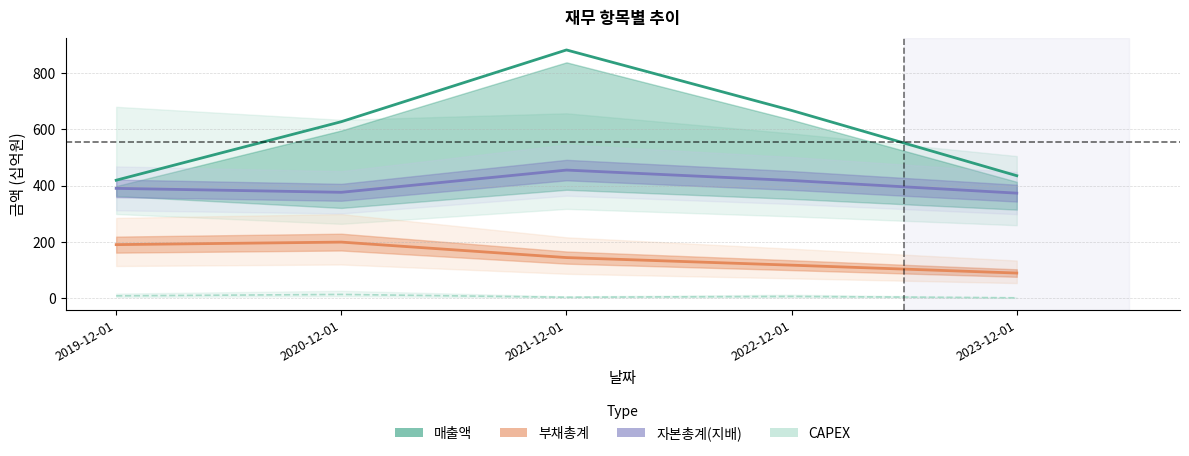

What is the difference between the 부채총계 values at 2020-12-01 and 2023-12-01?

110